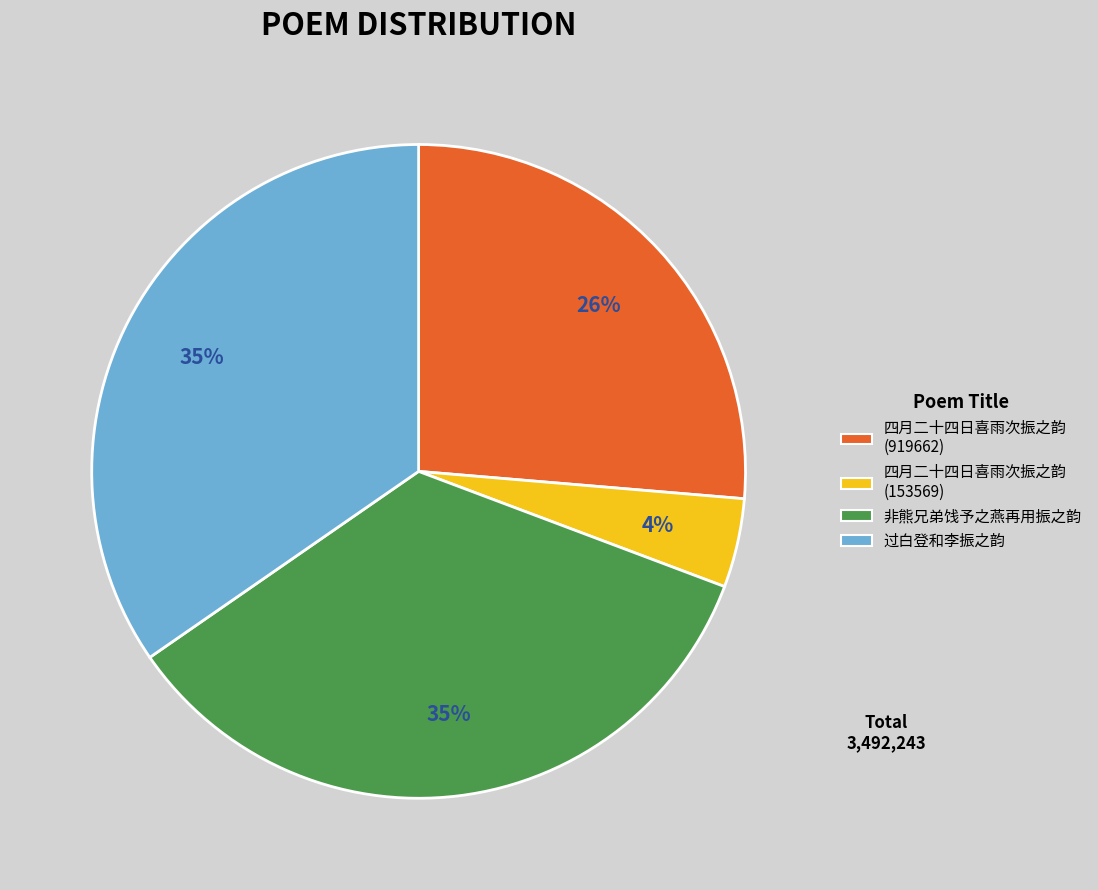

To the nearest percent, what percentage of the pie is 四月二十四日喜雨次振之韵 (153569)?

4%